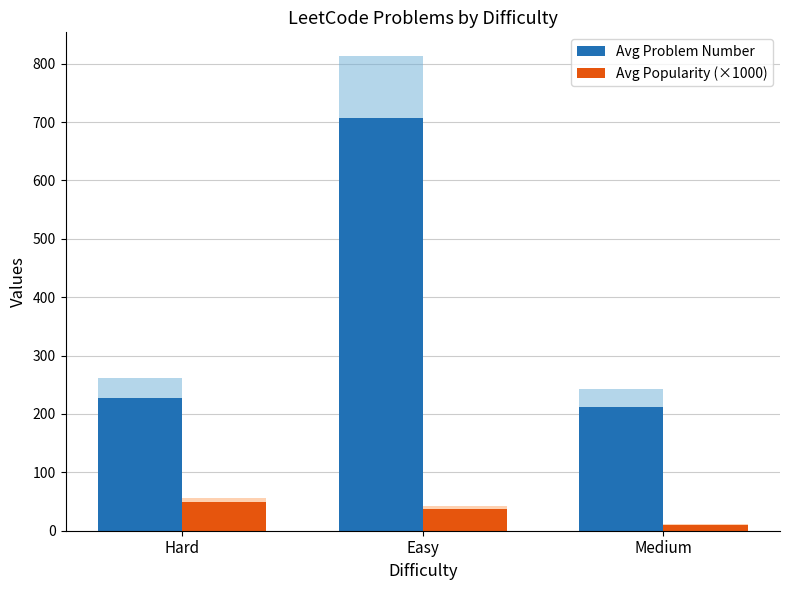

True or false: Avg Problem Number has a value of 74.0 at Hard.

False